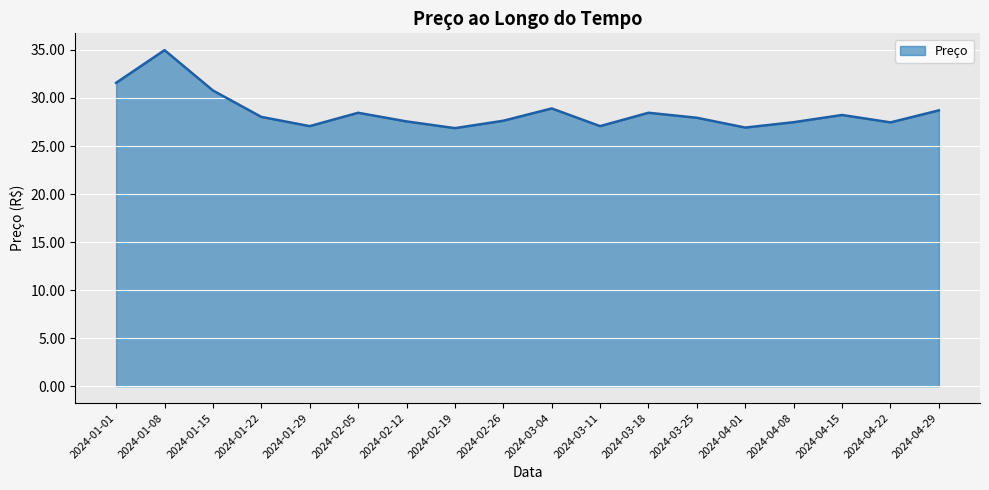

Which has a higher value, 2024-01-22 or 2024-02-12?

2024-01-22